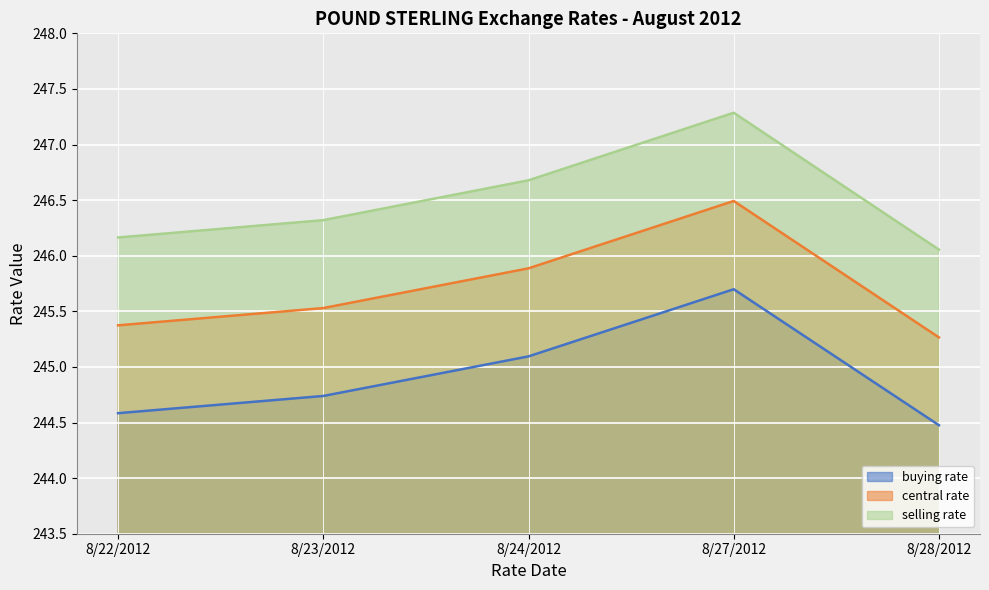

True or false: buying rate and central rate intersect in this chart.

False